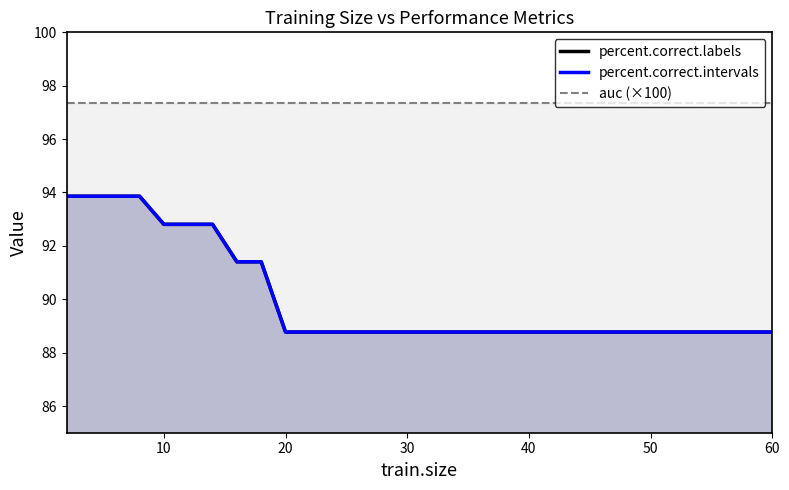

The percent.correct.labels series shows 156.5 at 0. True or false?

False